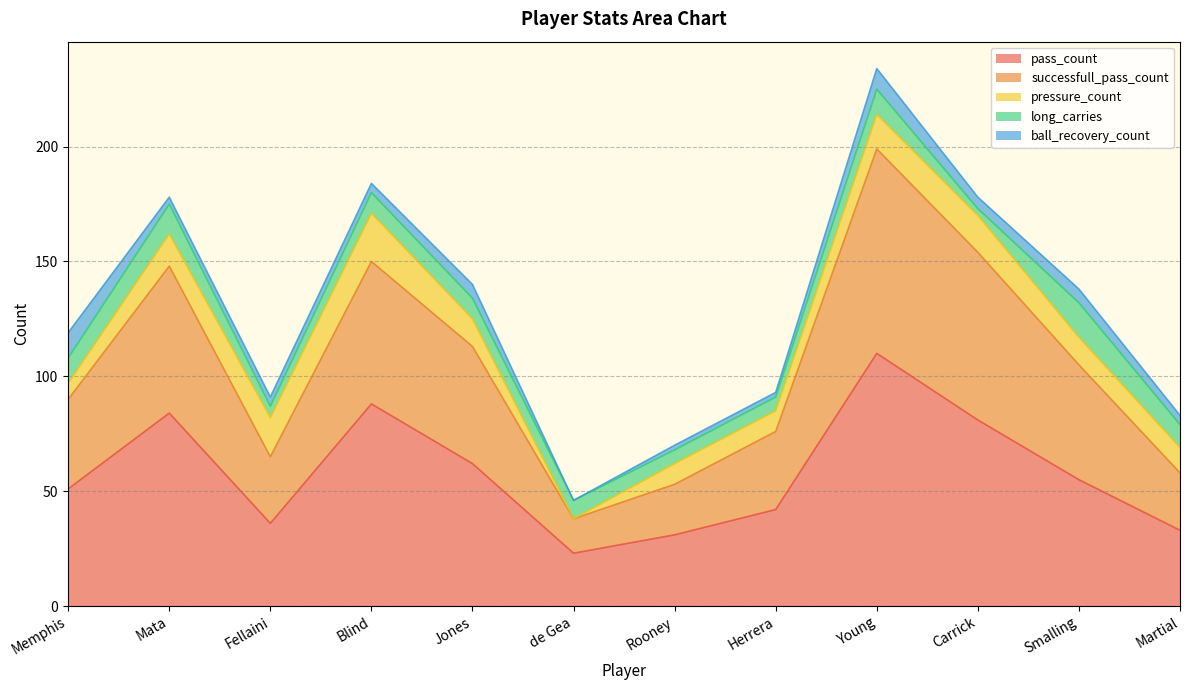

Where is pressure_count nearest to the value 10?

Rooney